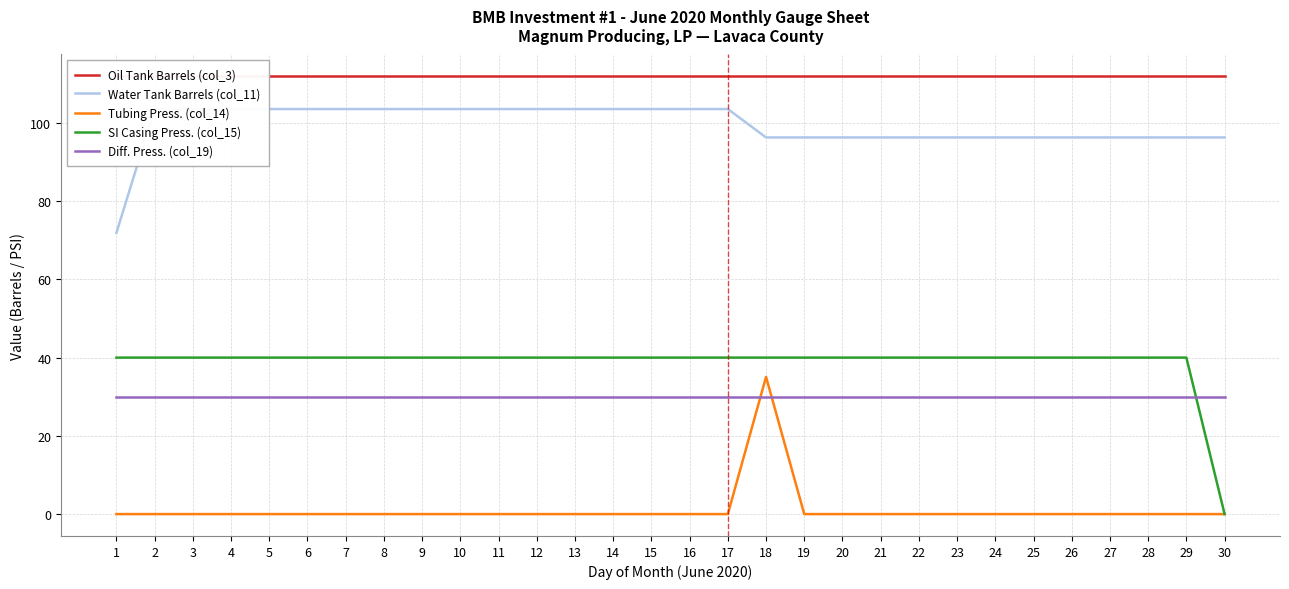

Between 25 and 10, which is larger?

25